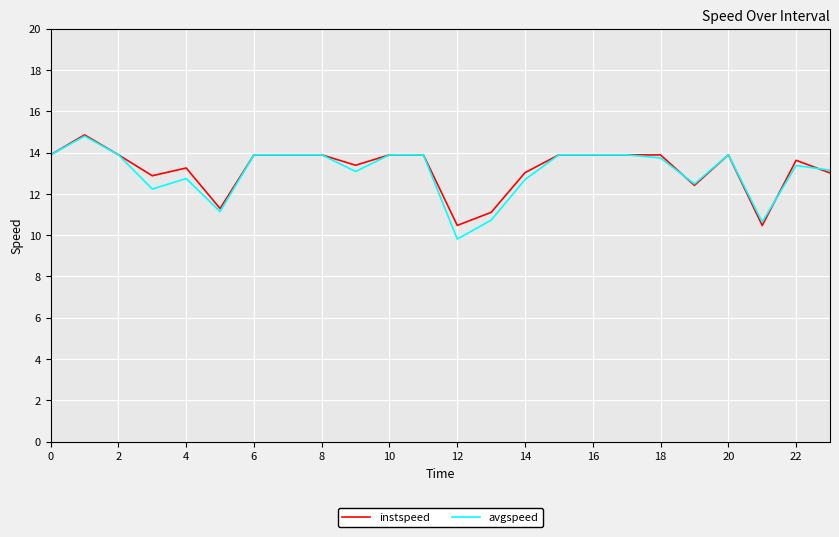

How many series are shown in this chart?

2